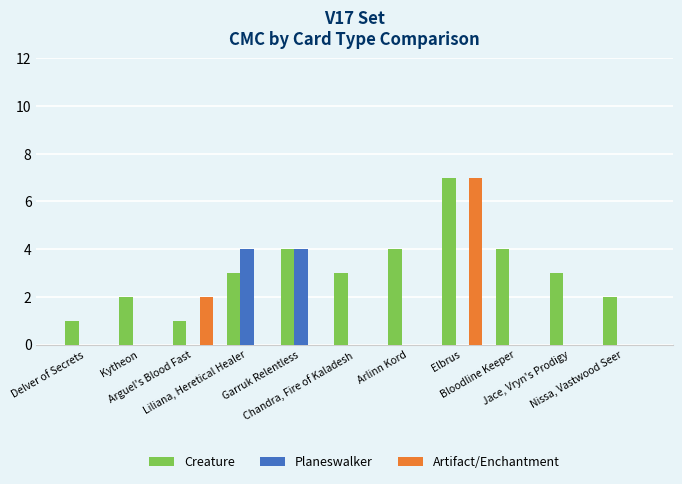

True or false: Planeswalker has a value of 2 at Delver of Secrets.

False